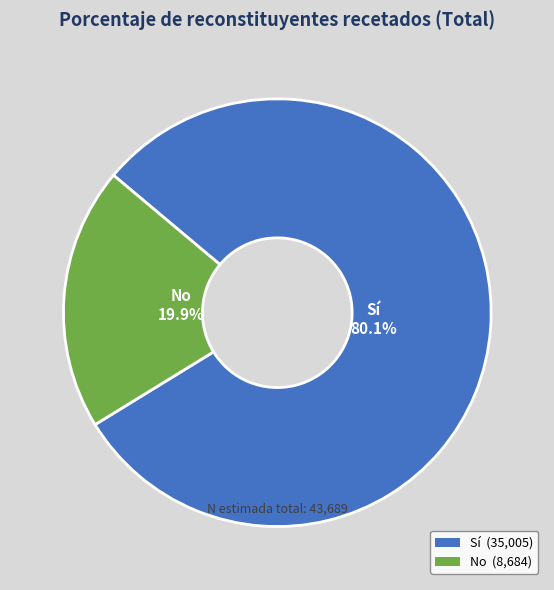

How many slices are in this pie chart?

2